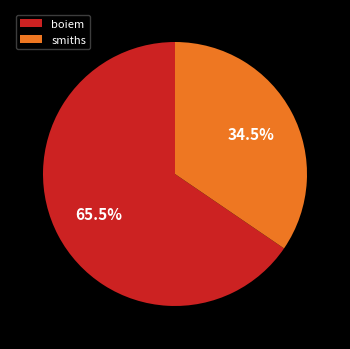

Between smiths and boiem, which is larger?

boiem